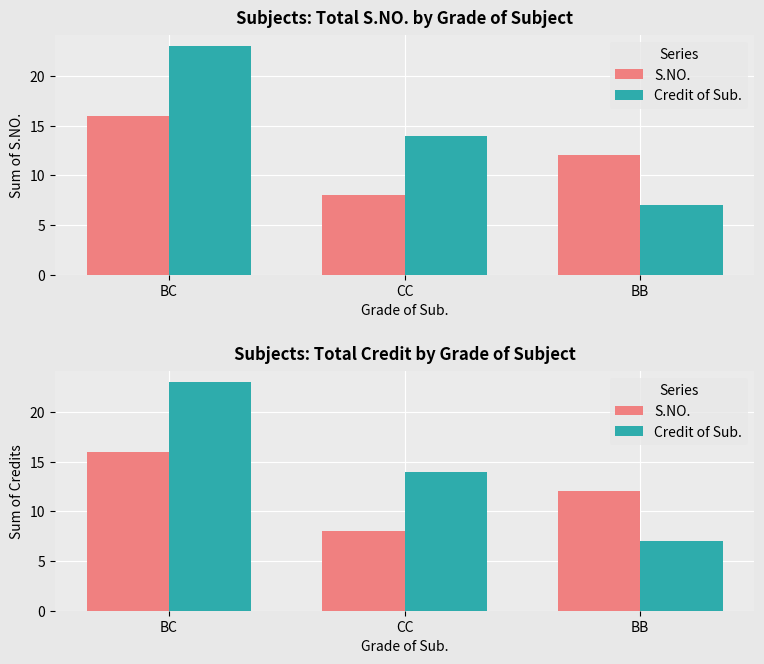

At which category is the sum across all series the highest?

BC